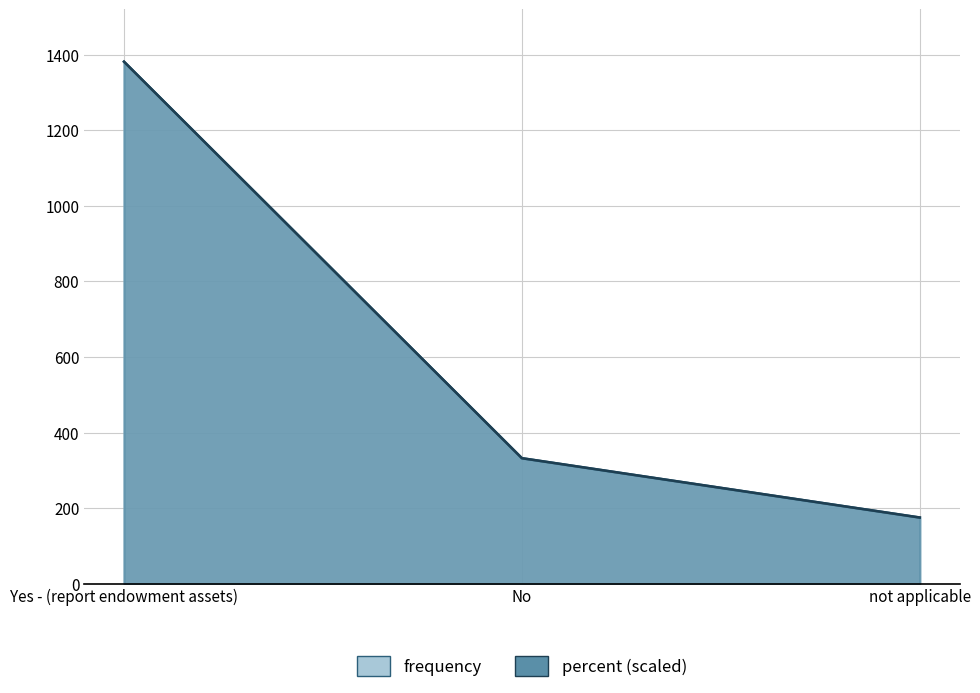

What are all the series names shown in the legend?

frequency, percent